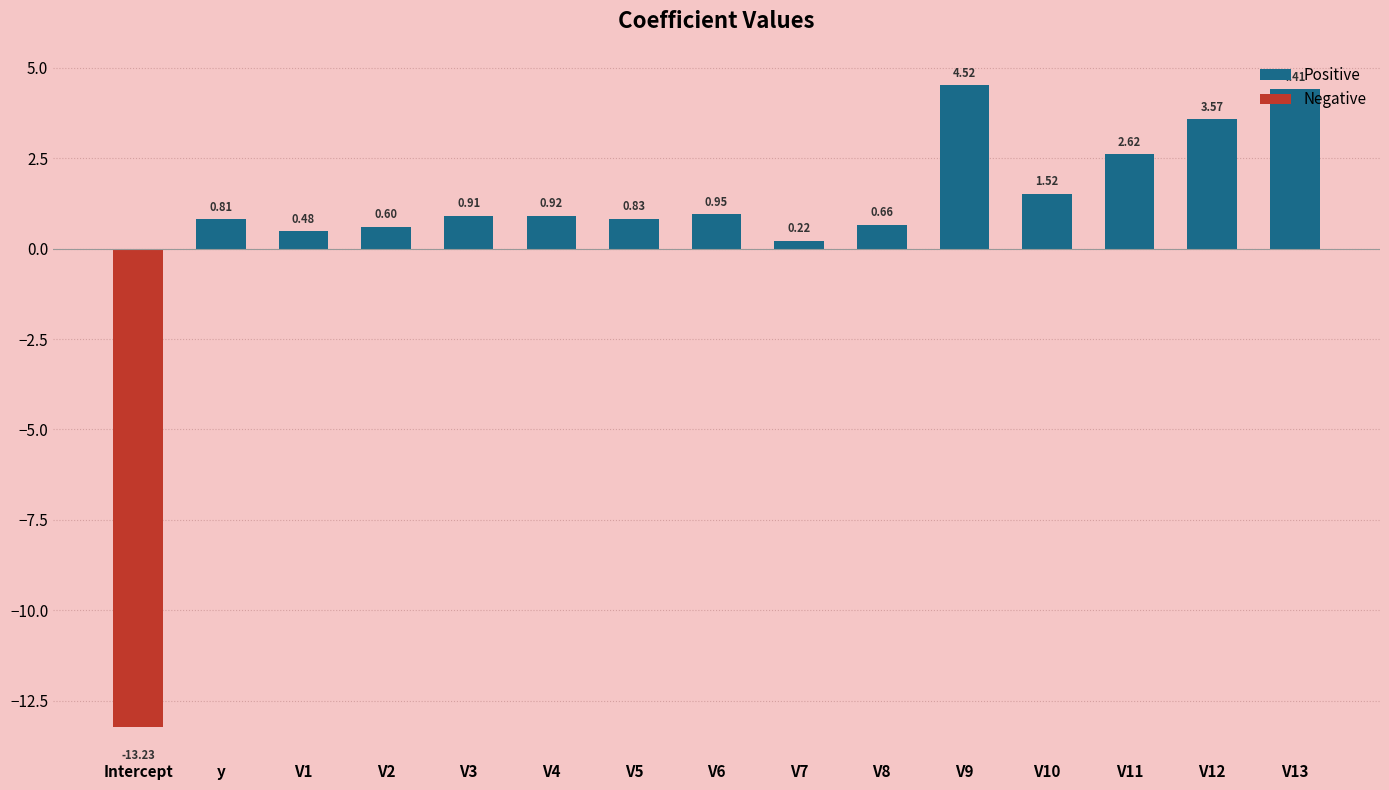

Rank the categories by Positive value from lowest to highest.

V7, V1, V2, V8, y, V5, V3, V4, V6, V10, V11, V12, V13, V9